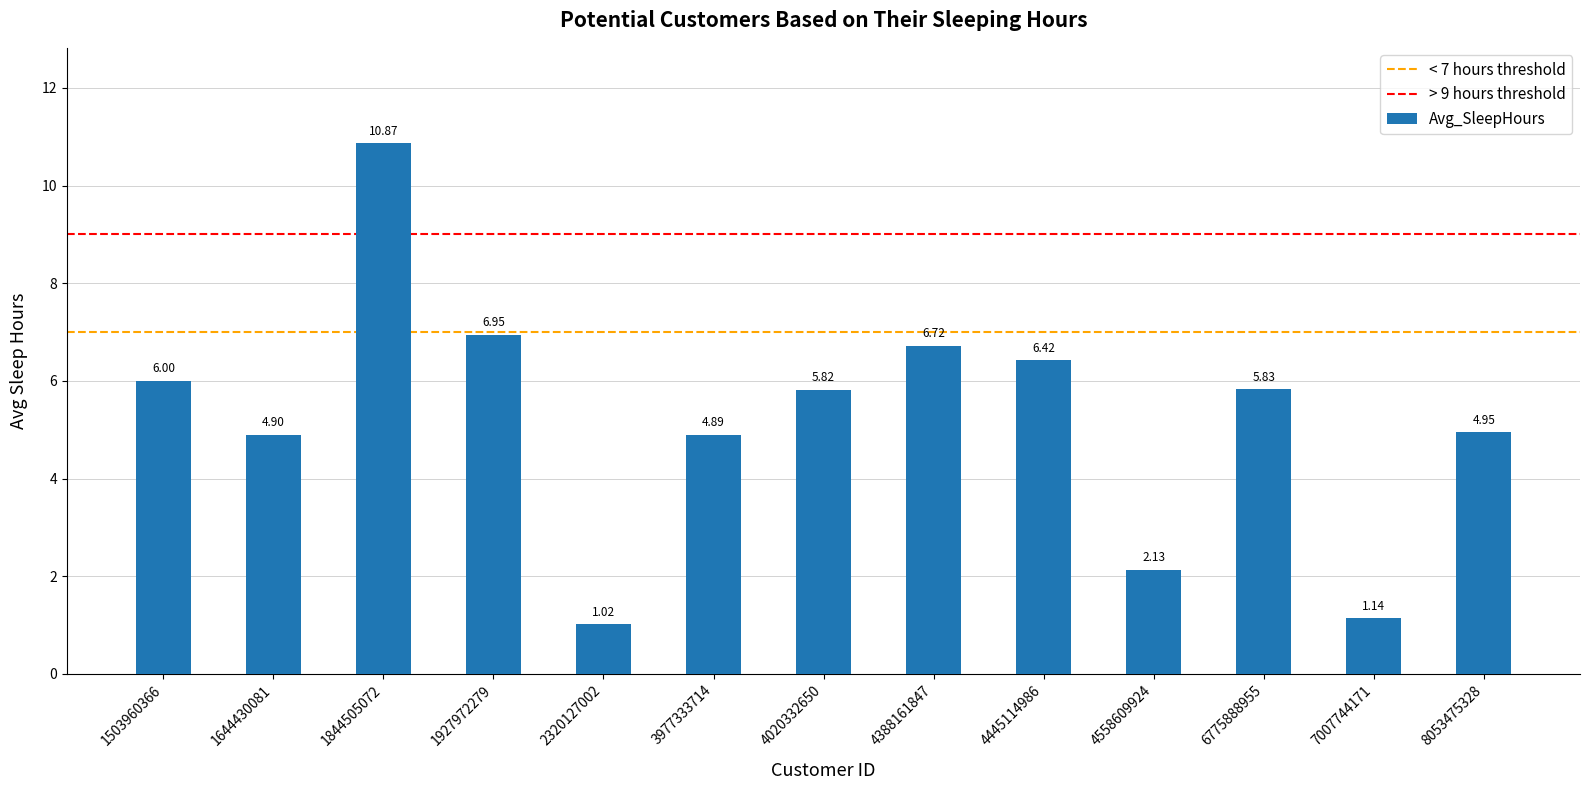

What is the change in value from 1927972279 to 3977333714?

-2.1